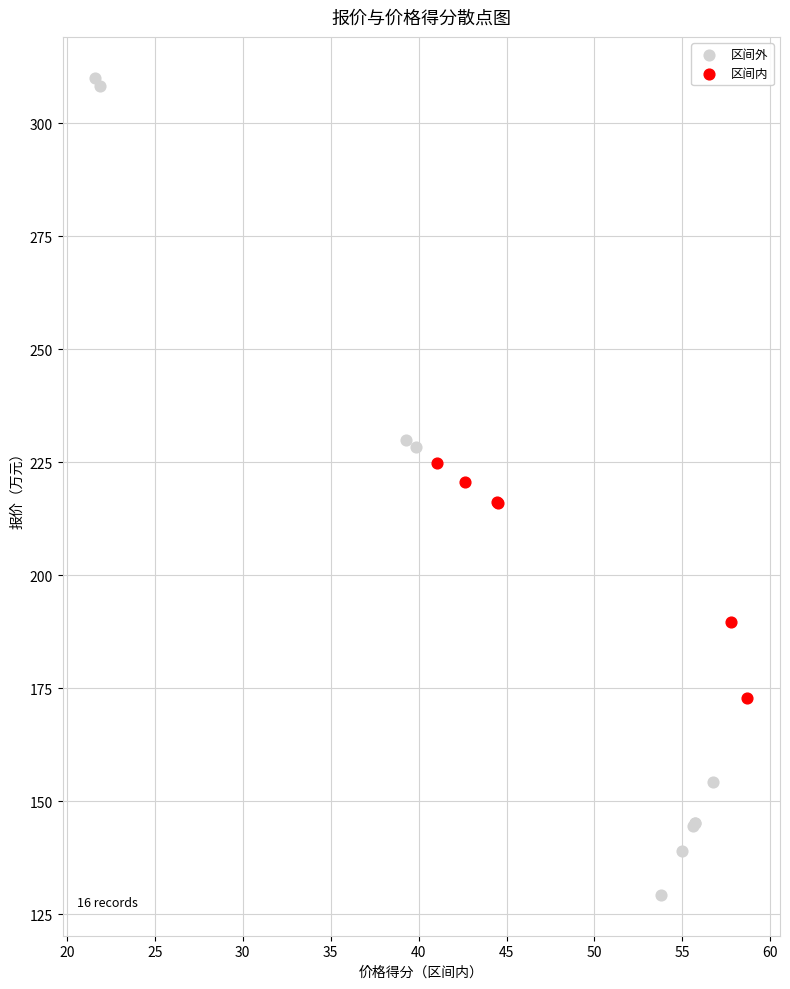

Which series reaches the minimum Y coordinate?

区间外